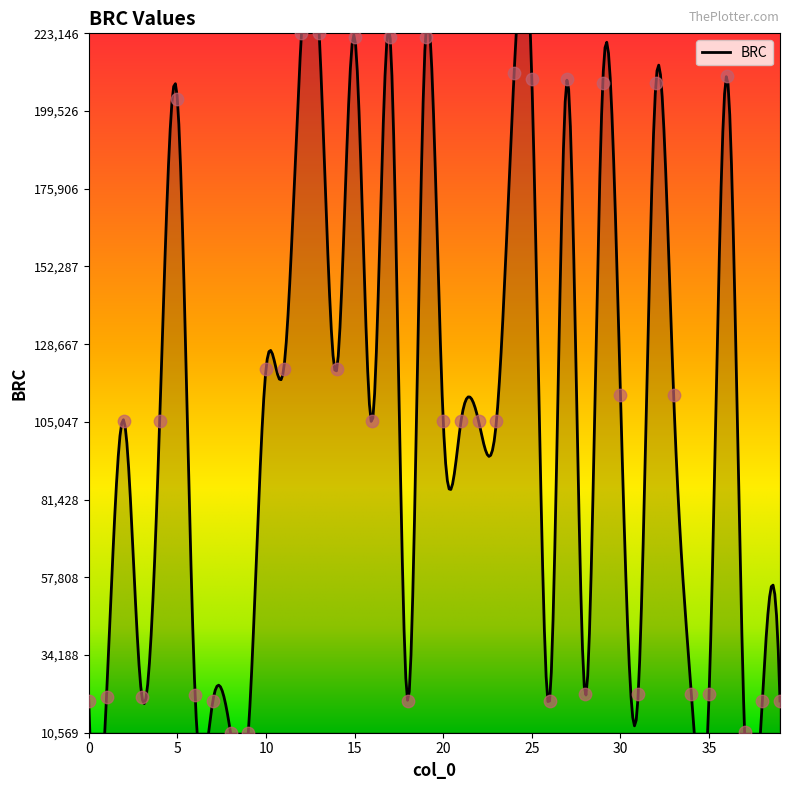

Approximately how many times larger is the value at 23 compared to 18?

5.2